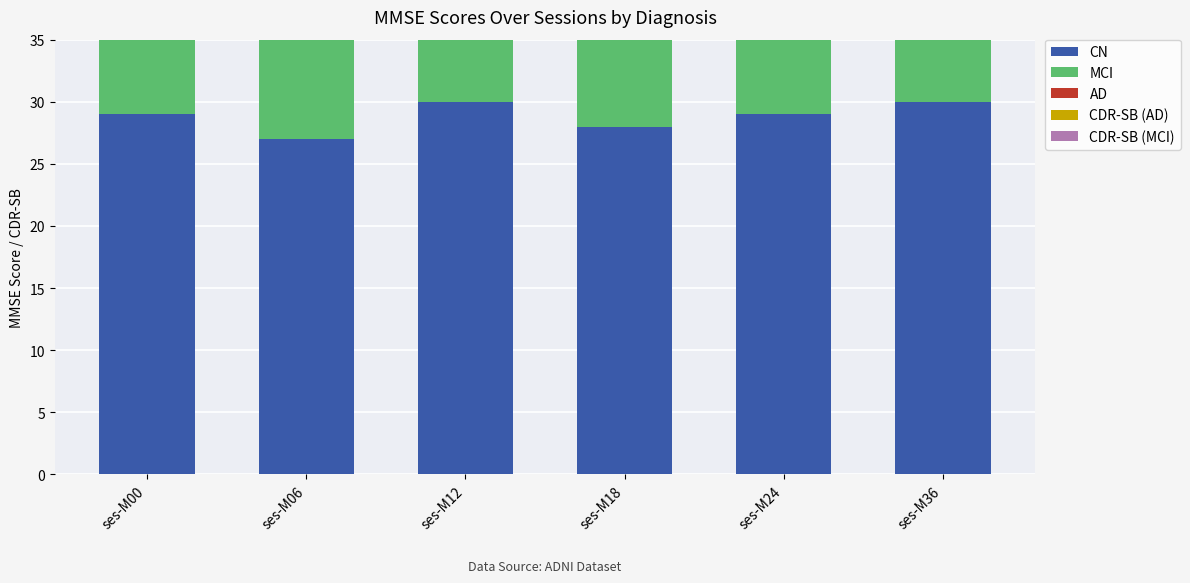

Where is CN nearest to the value 28?

ses-M18